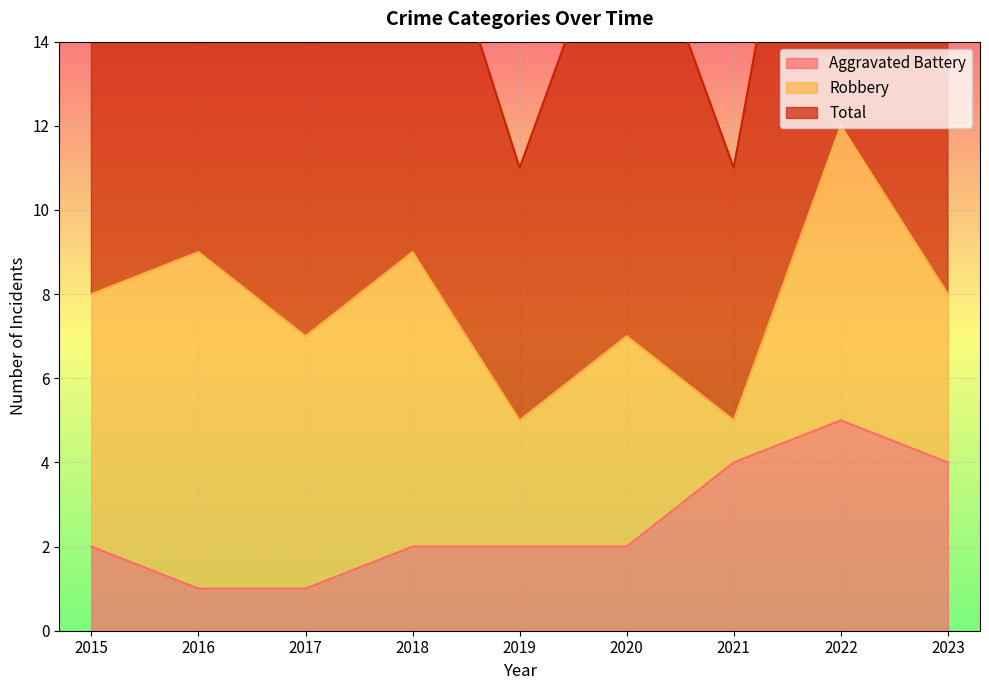

What is the maximum value for Aggravated Battery?

5